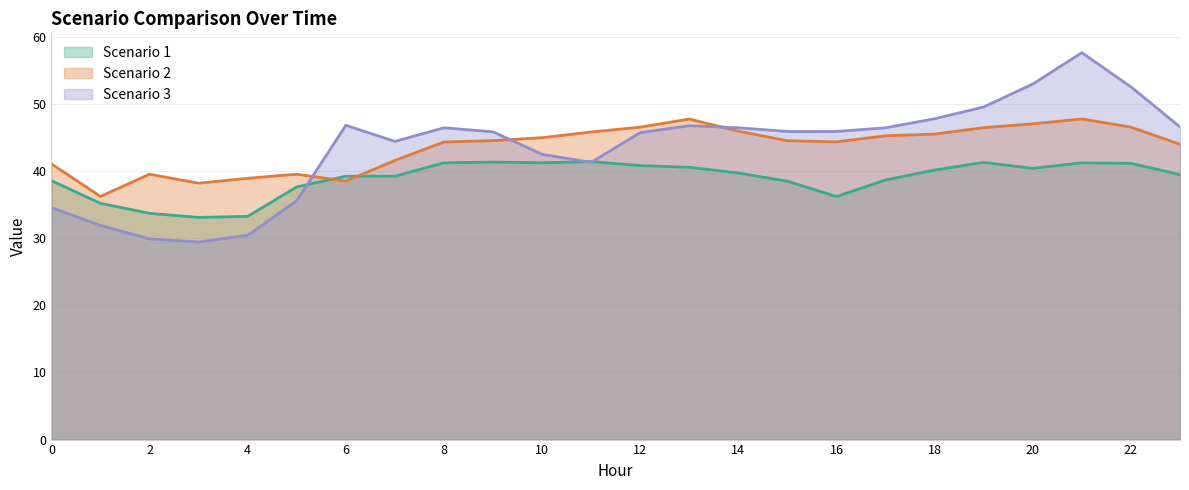

At how many categories does at least one series exceed 53?

1